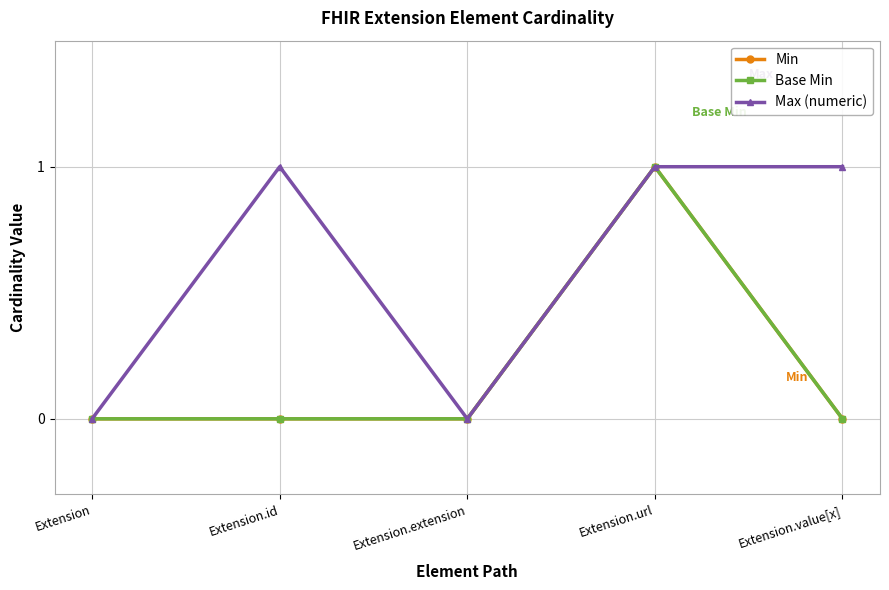

Does the chart have visible grid lines?

Yes